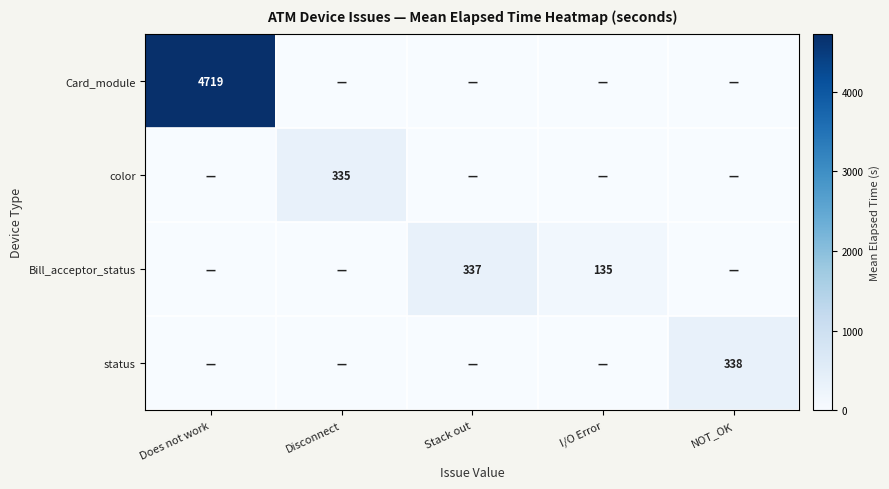

Is it true that Bill_acceptor_status equals 91 at I/O Error?

False